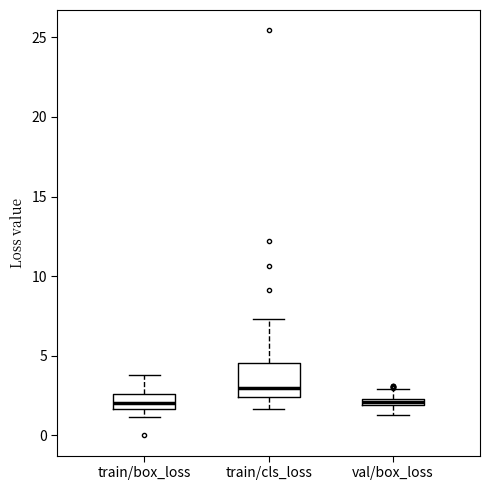

Where does the lower whisker of the box for train/cls_loss end on the y-axis? The values are not printed on the chart, so give them approximately, as read against the axis.

1.5